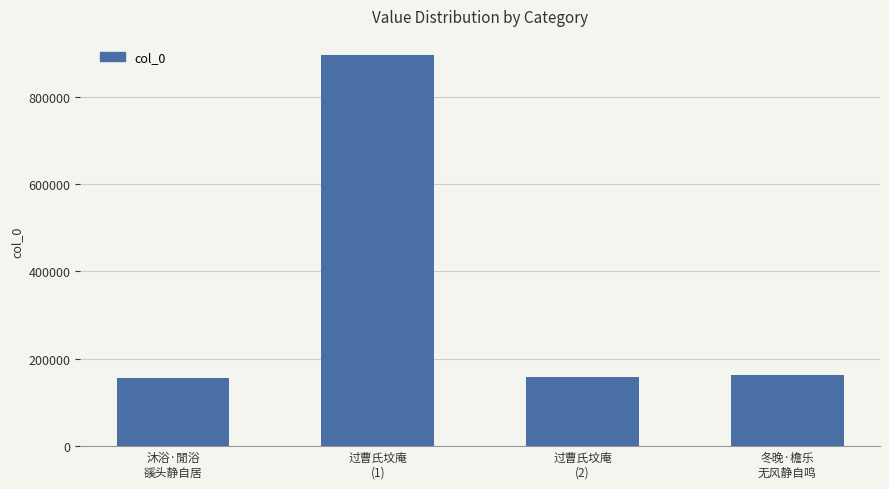

True or false: the data shows 162575 at 冬晚·檐乐
无风静自鸣.

True